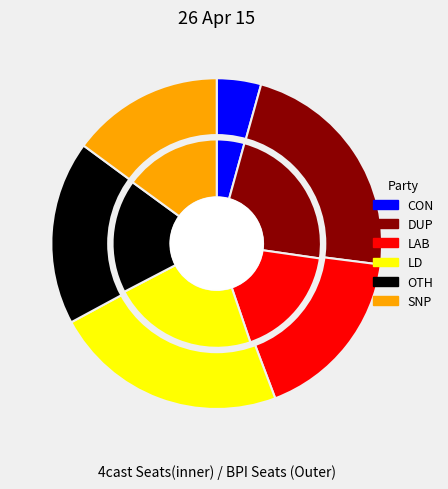

Which series has the widest spread of values?

inner